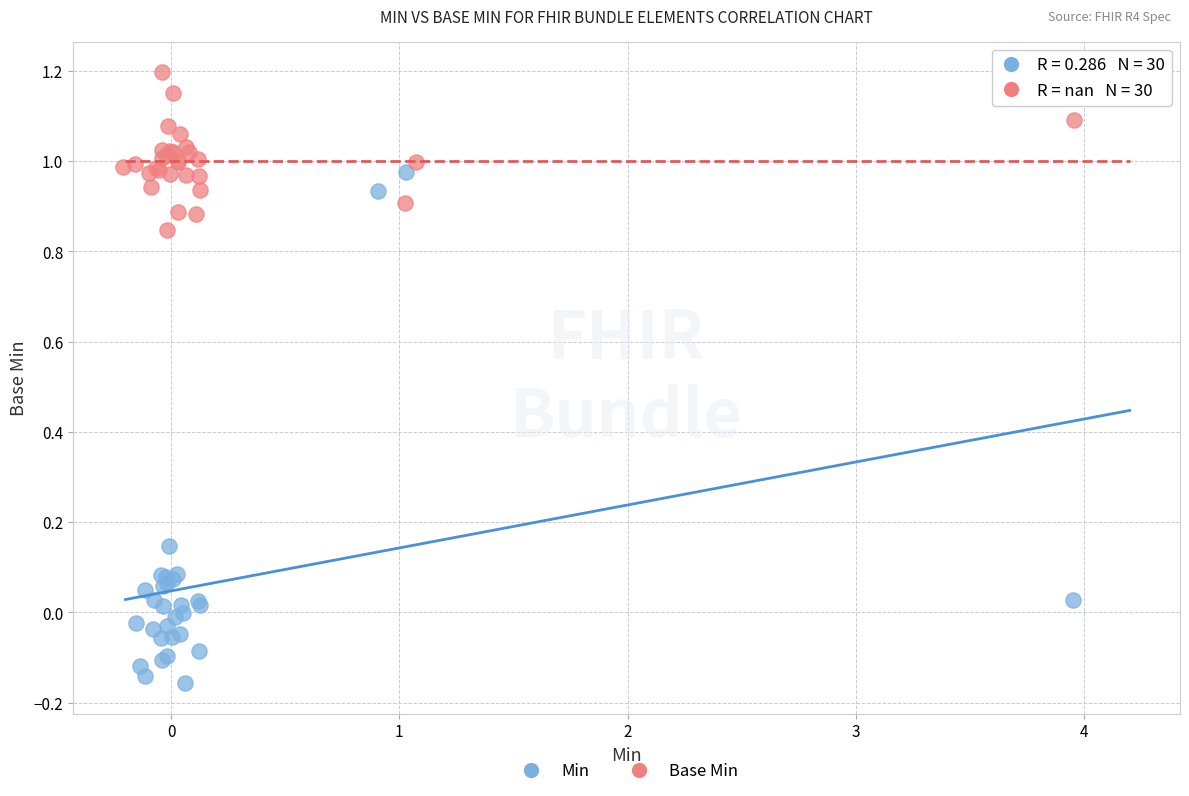

Which series reaches the minimum Y coordinate?

Min